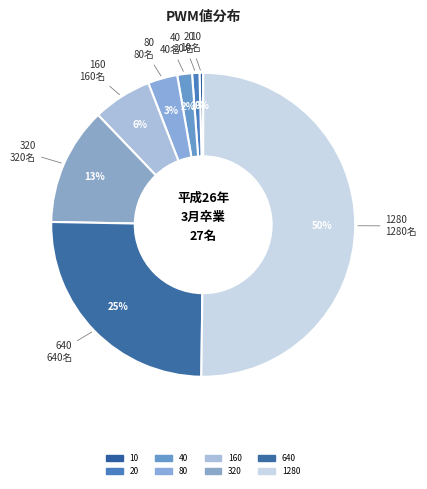

Combined, do 640 and 40 account for over 50%?

No